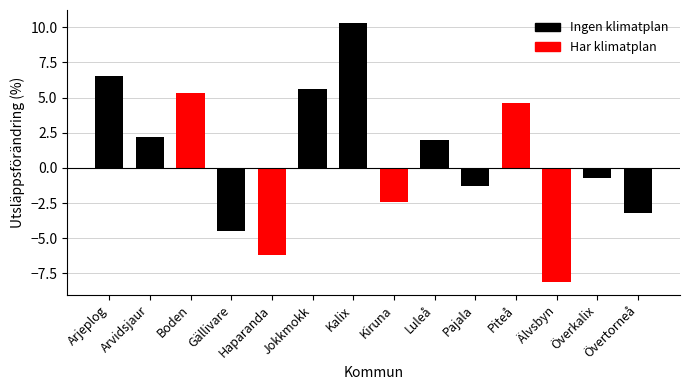

Are the bars grouped side by side (vs. stacked)?

No